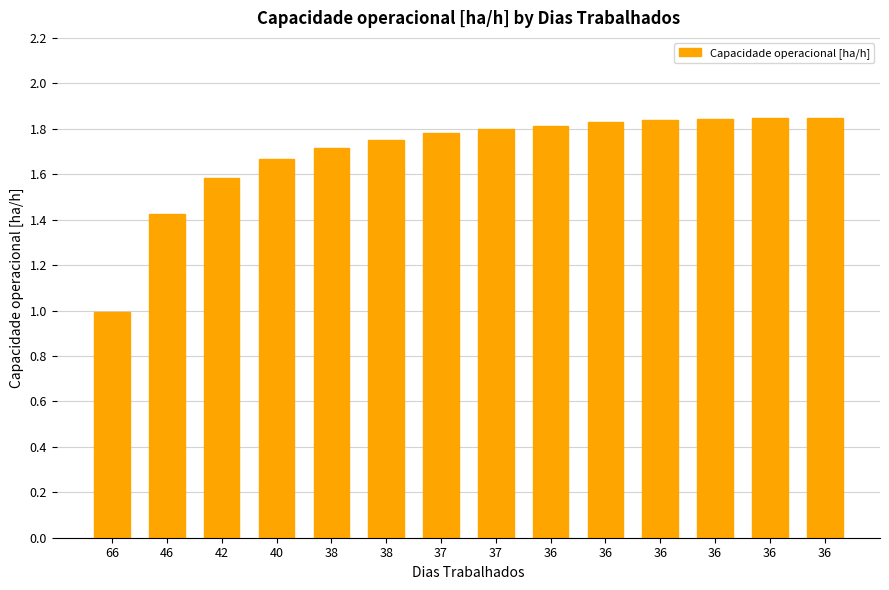

Does the chart contain any negative values?

No